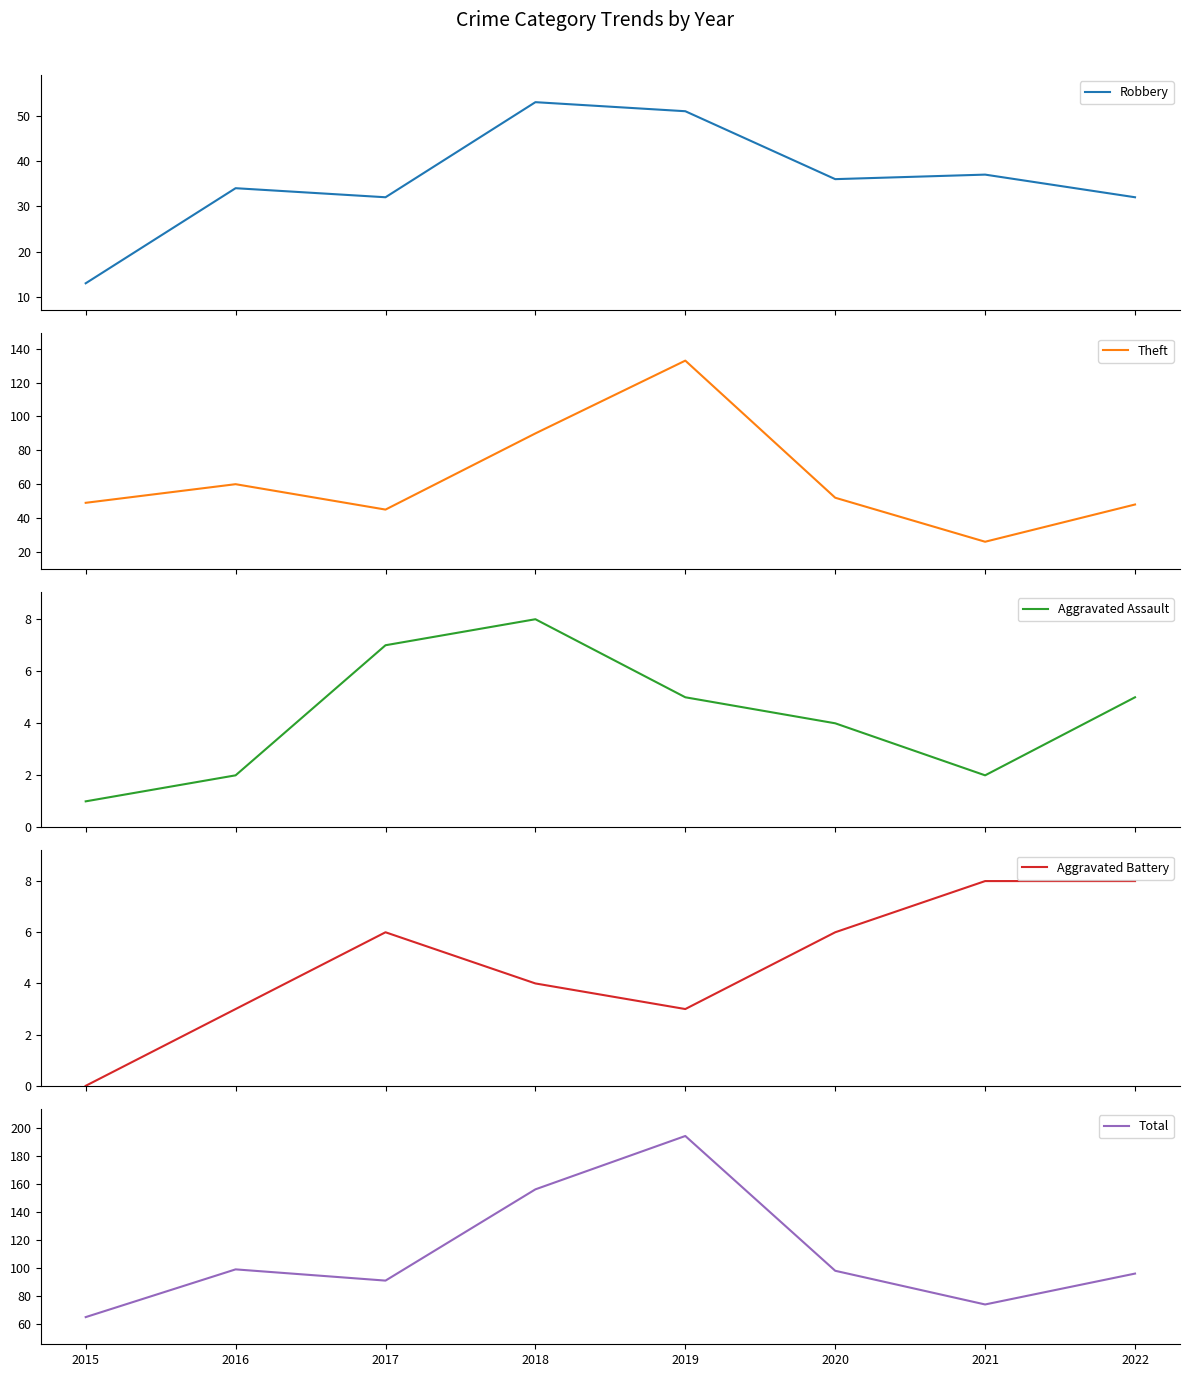

True or false: Robbery and Total cross at least once.

False